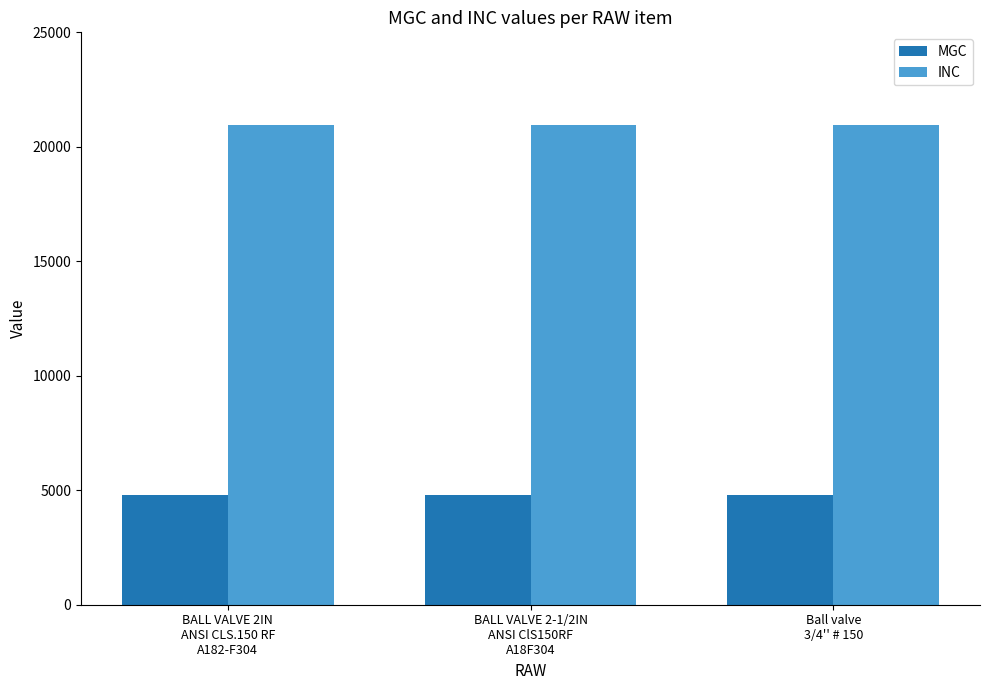

What is the smallest value displayed?

4810